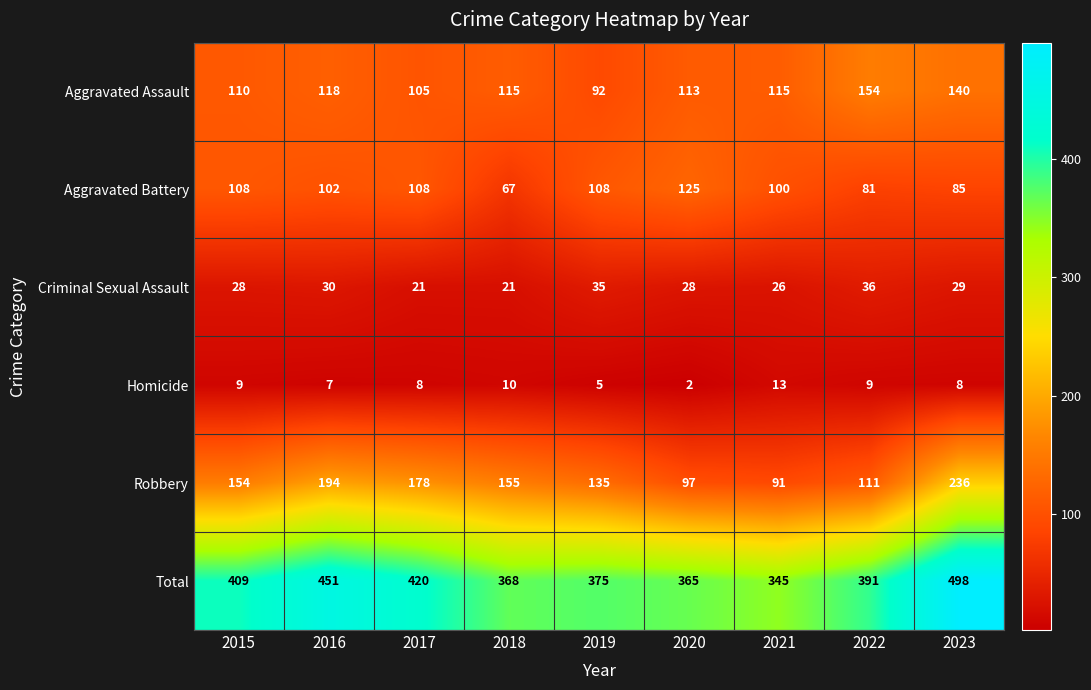

What is the difference between the Total values at 2022 and 2023?

107